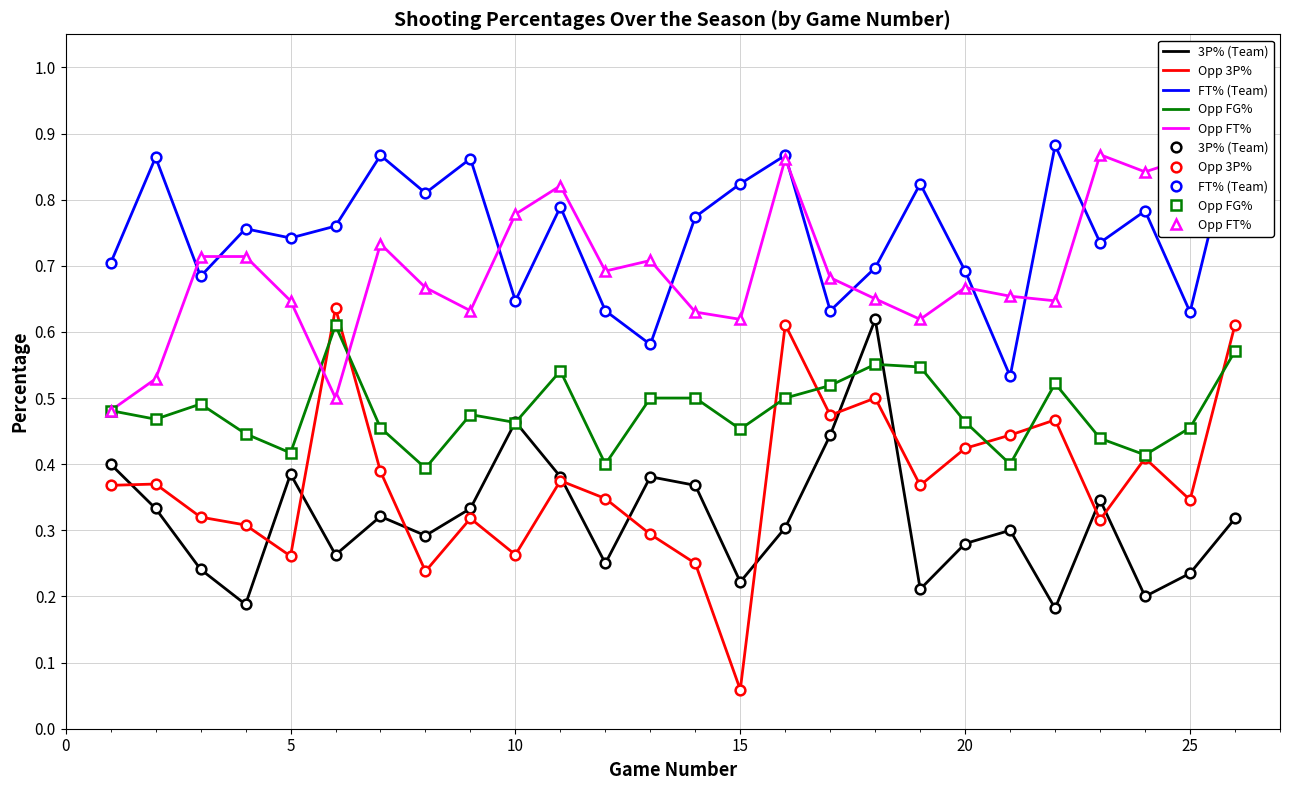

True or false: Threes_Pct and FT_Pct intersect in this chart.

False